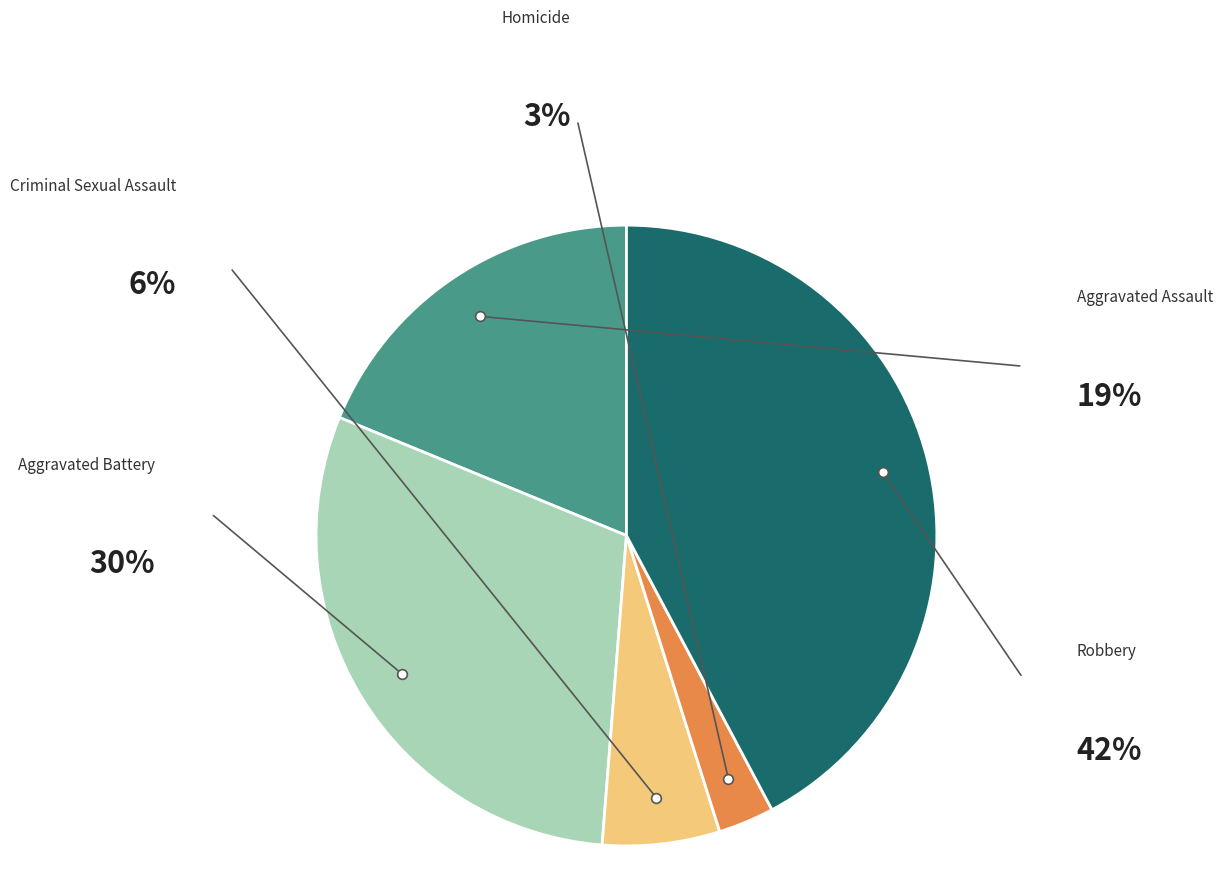

Is there a majority slice in this chart?

No